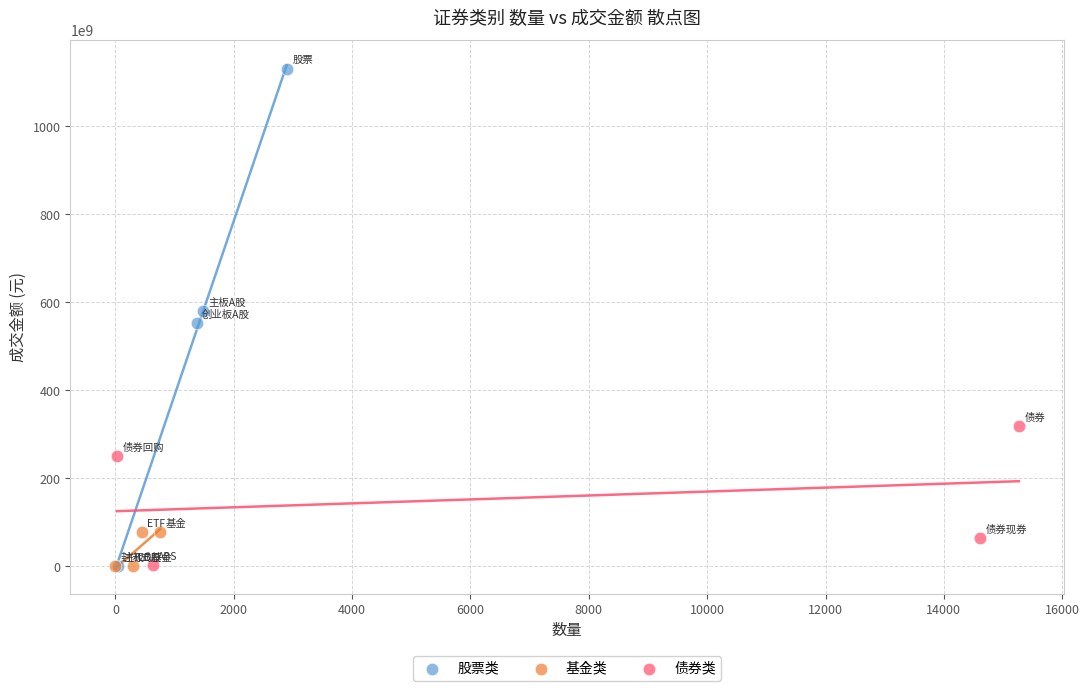

Which series has the largest Y range (max minus min)?

股票类